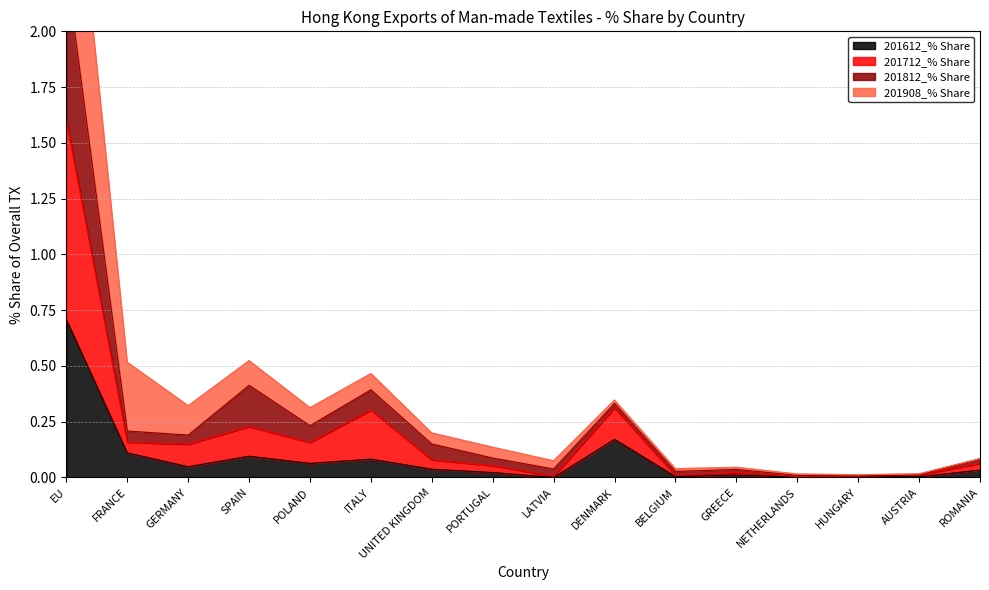

Does the chart have visible grid lines?

Yes